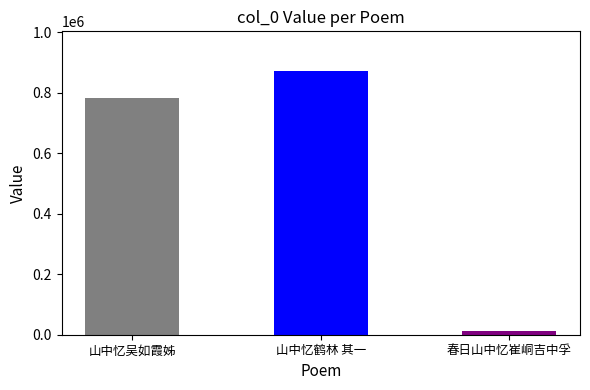

What is the value of the 1st bar from the left?

781777